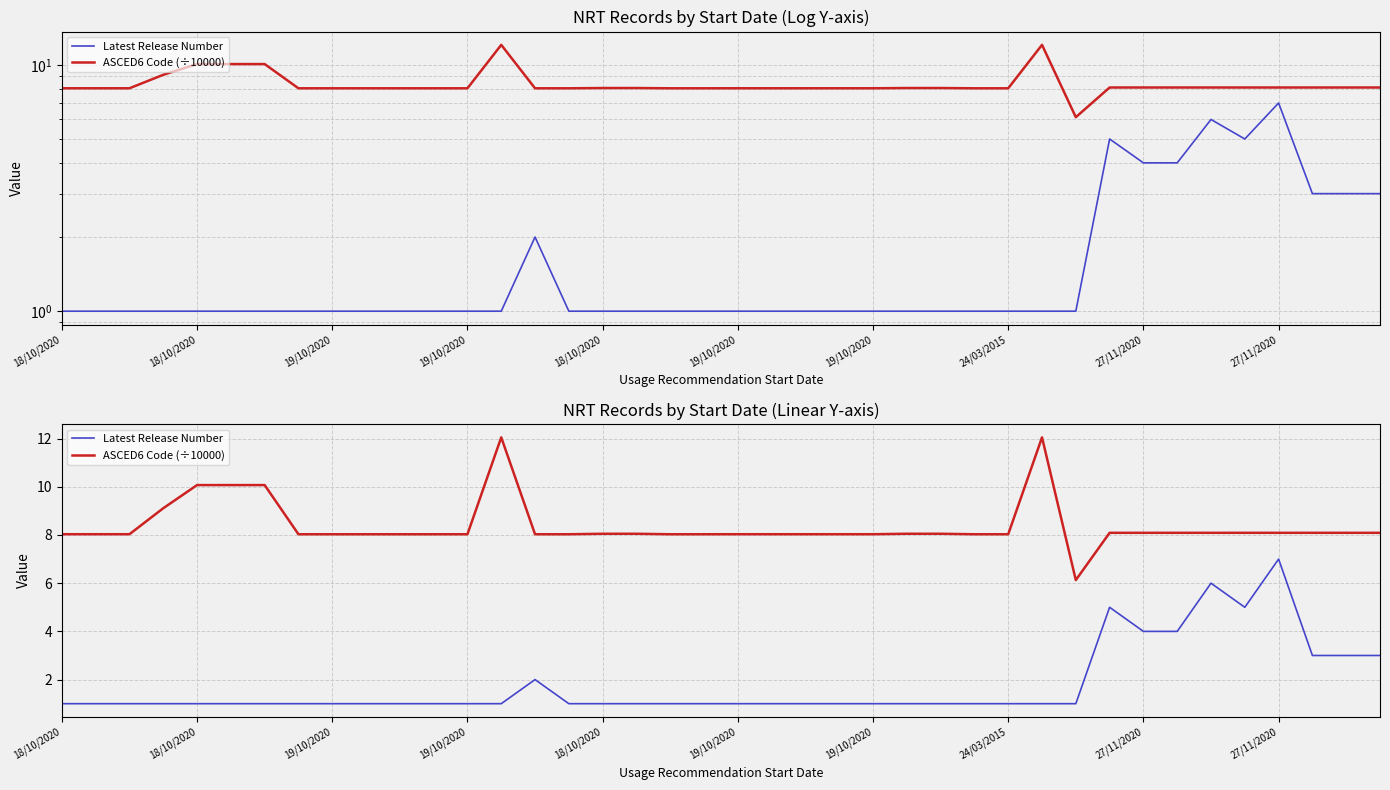

Reading left to right, extract all data points from this chart.

Latest Release Number: 1.0	1.0	1.0	1.0	1.0	1.0	1.0	1.0	1.0	1.0	1.0	1.0	1.0	1.0	2.0	1.0	1.0	1.0	1.0	1.0	1.0	1.0	1.0	1.0	1.0	1.0	1.0	1.0	1.0	1.0	1.0	5.0	4.0	4.0	6.0	5.0	7.0	3.0	3.0	3.0
ASCED6 Code (÷10000): 8.0	8.0	8.0	9.1	10.1	10.1	10.1	8.0	8.0	8.0	8.0	8.0	8.0	12.1	8.0	8.0	8.1	8.1	8.0	8.0	8.0	8.0	8.0	8.0	8.0	8.1	8.1	8.0	8.0	12.1	6.1	8.1	8.1	8.1	8.1	8.1	8.1	8.1	8.1	8.1